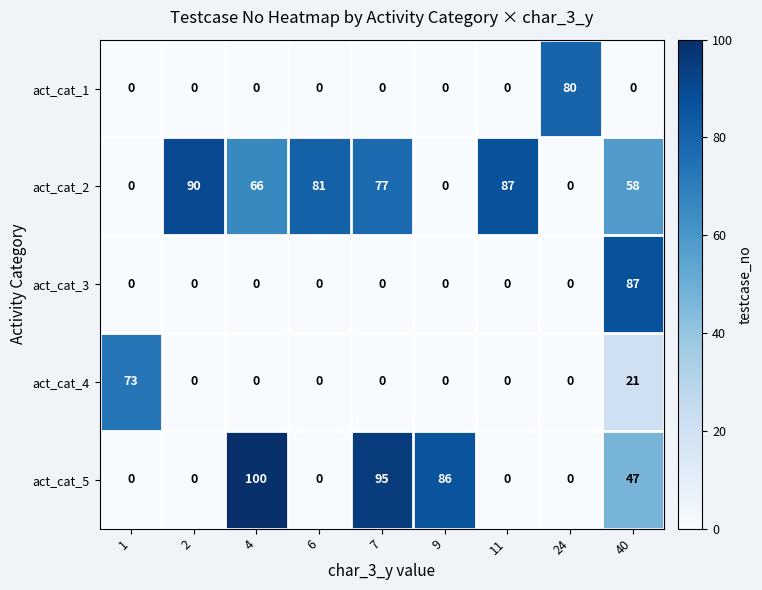

Rank the series by their maximum value, from highest to lowest.

act_cat_5, act_cat_2, act_cat_3, act_cat_1, act_cat_4